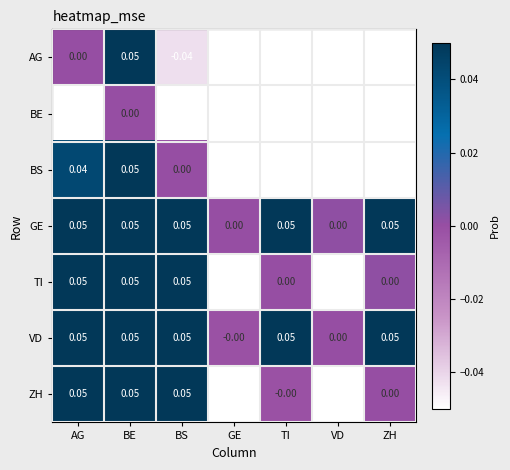

How many categories are shown in the chart?

7